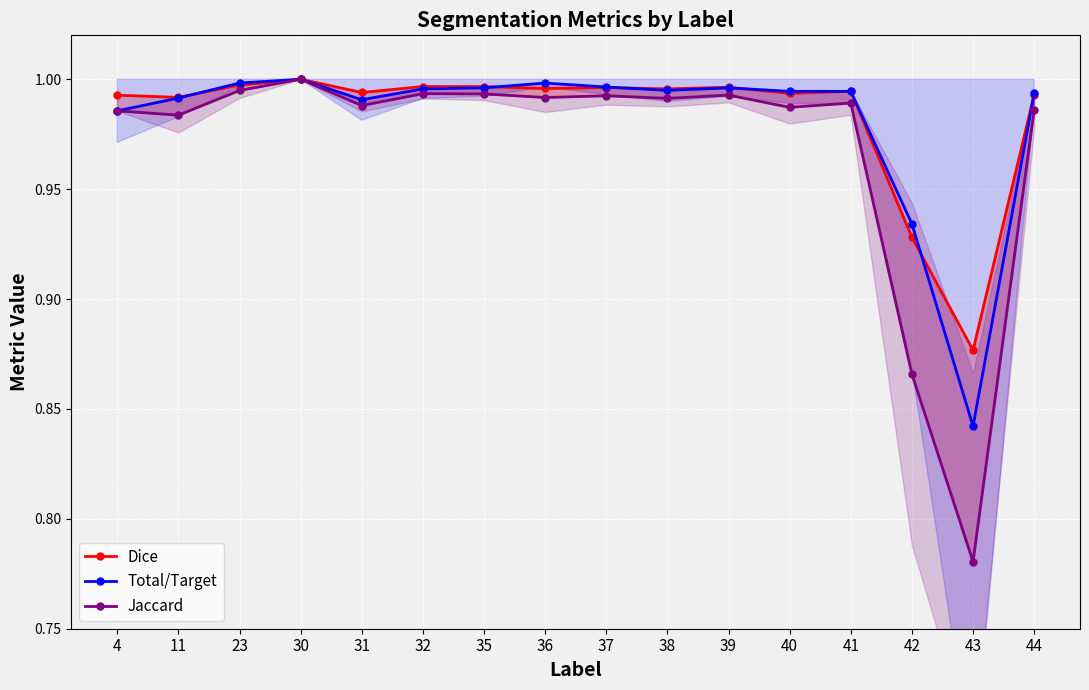

Where is the first local maximum for Total/Target?

30